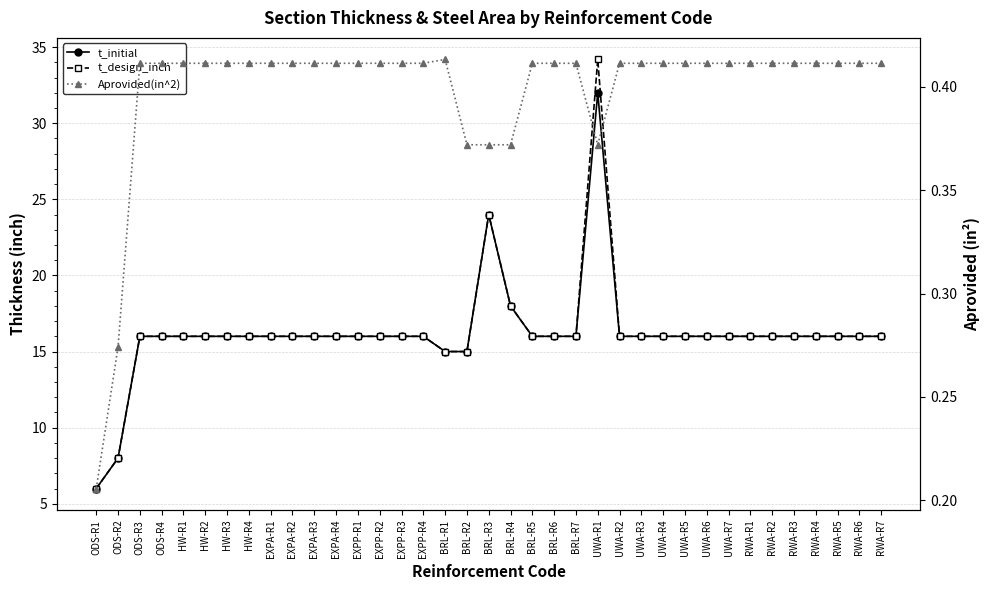

What is the value of the Aprovided(in^2) point at the 1st from the left?

0.2